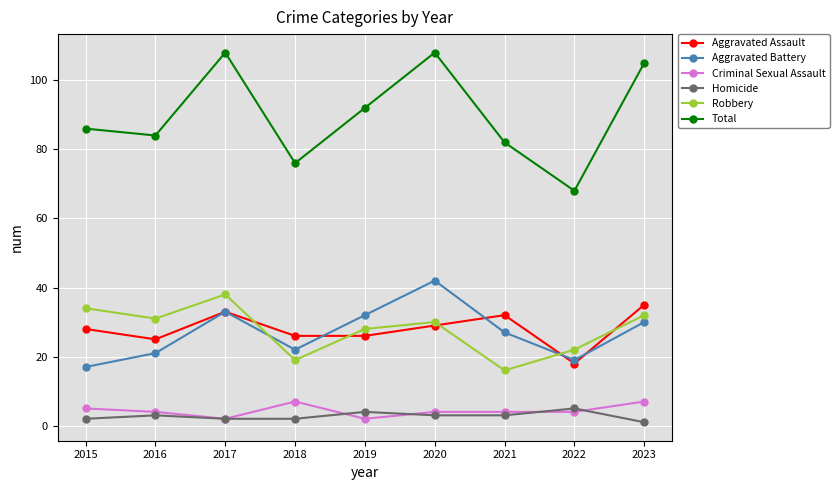

The Robbery series shows 15 at 2020. True or false?

False